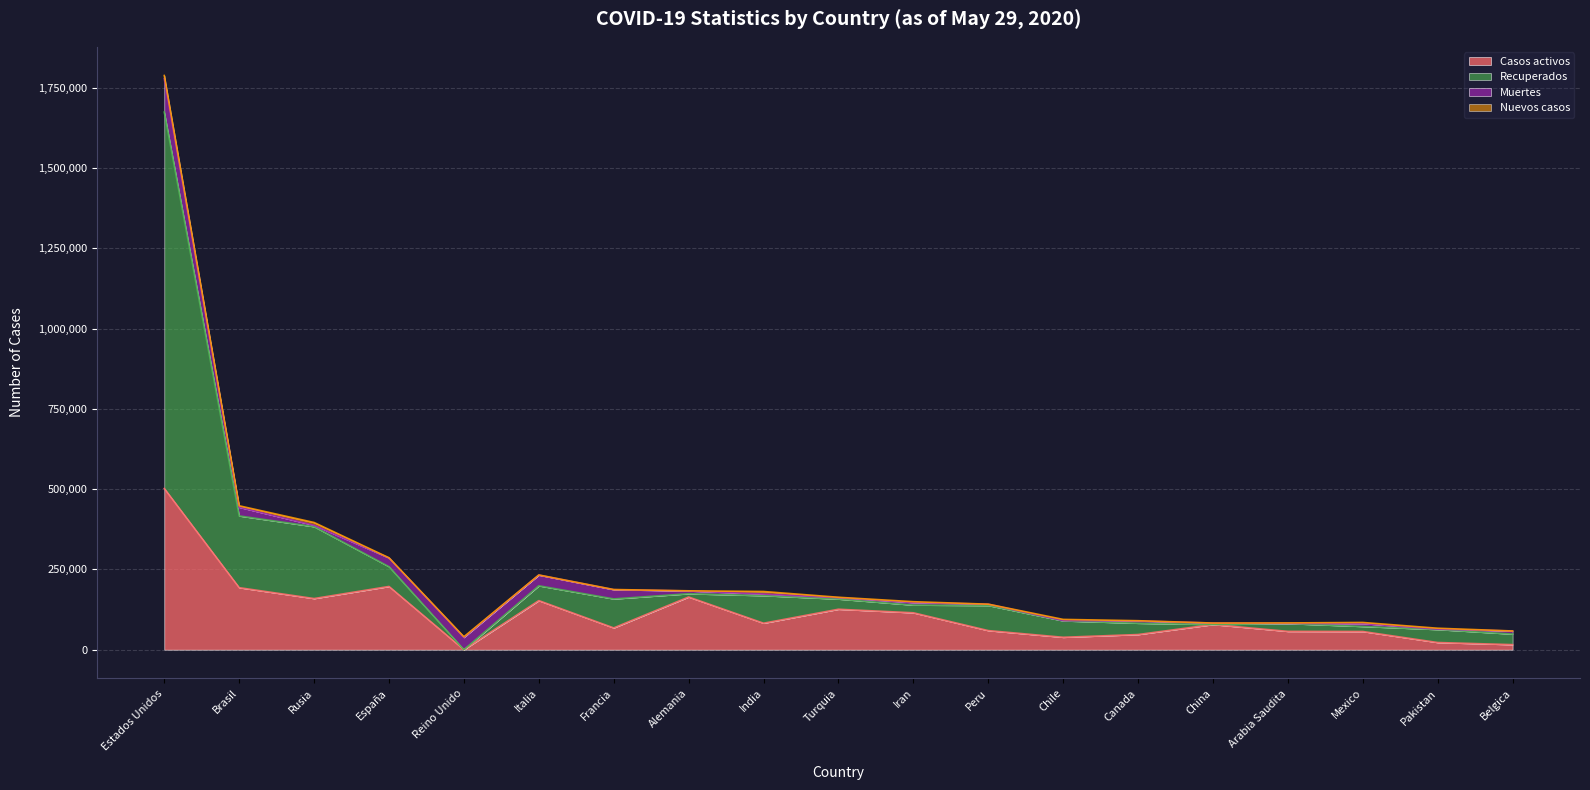

True or false: Recuperados has a value of 303432 at Alemania.

False